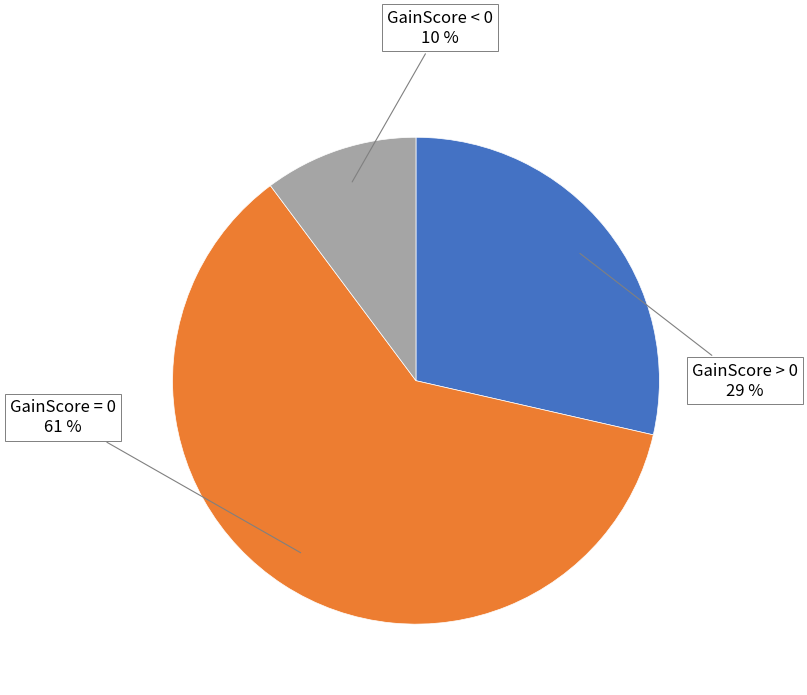

Is there any slice that represents more than half of the pie?

Yes